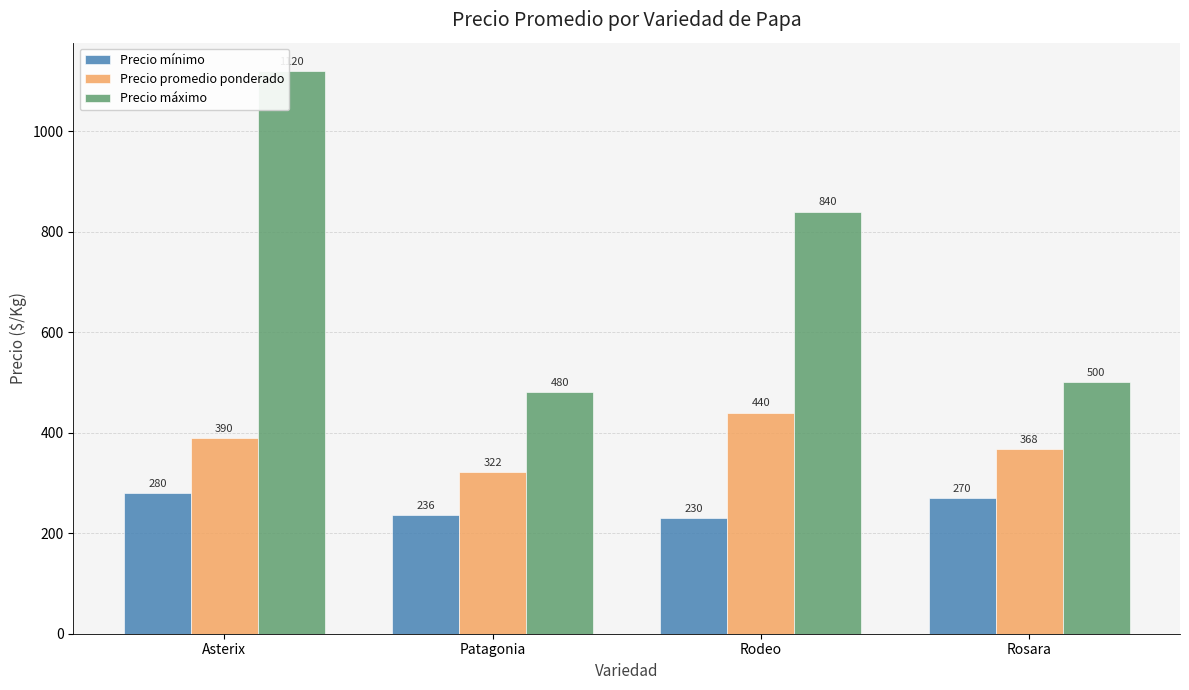

At how many categories does at least one series exceed 775?

2